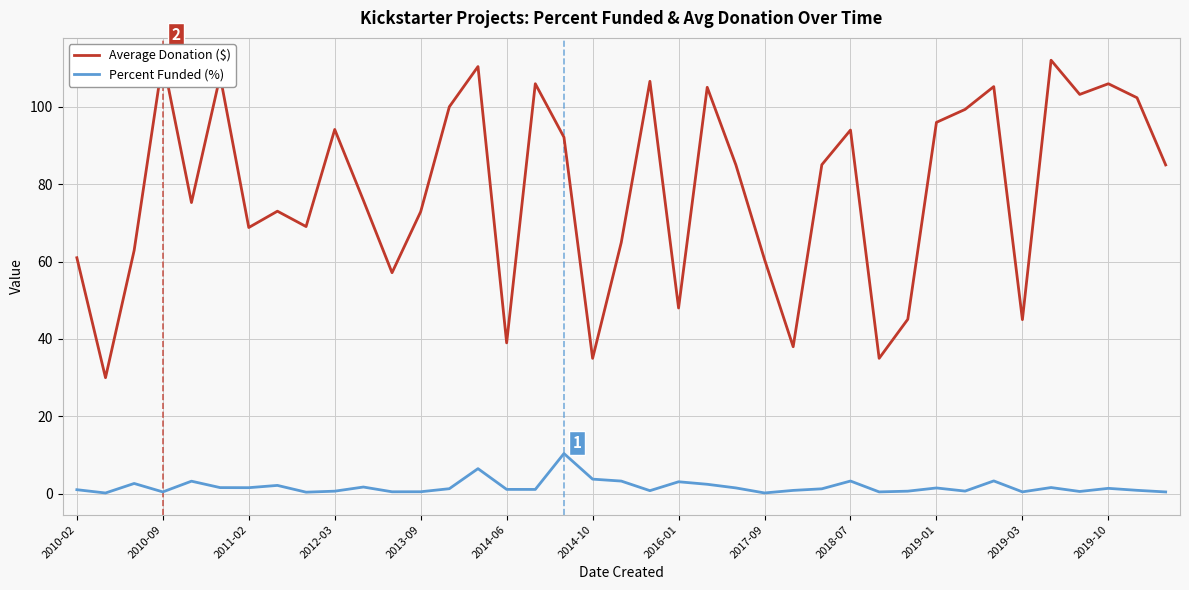

What is the value of the Average Donation ($) point at the 22nd from the left?

48.0